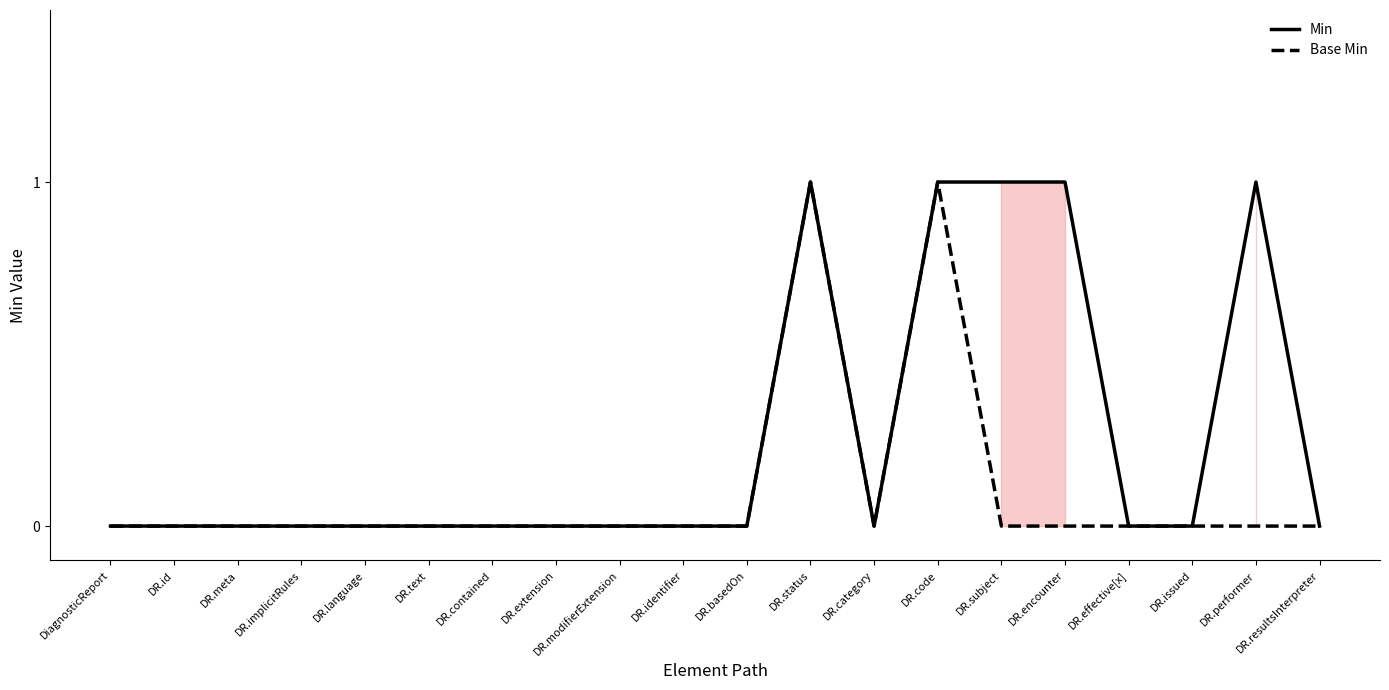

The value of Min at DR.encounter is 1. True or false?

True